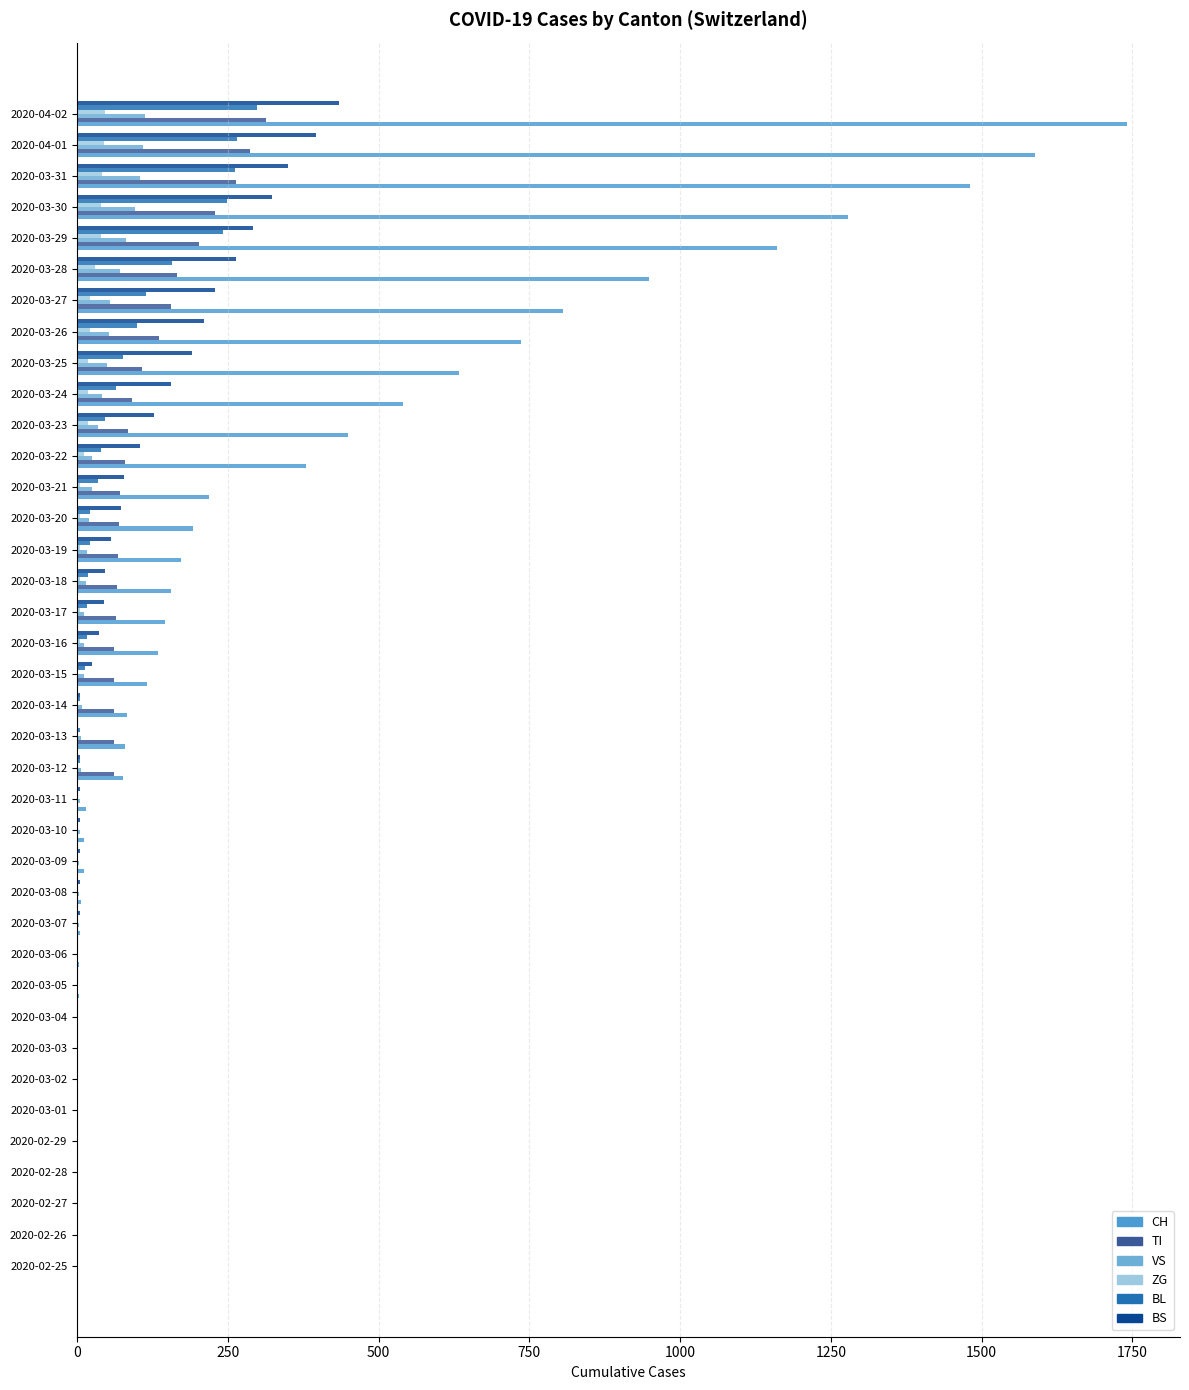

At which category is the sum across all series the highest?

2020-04-02